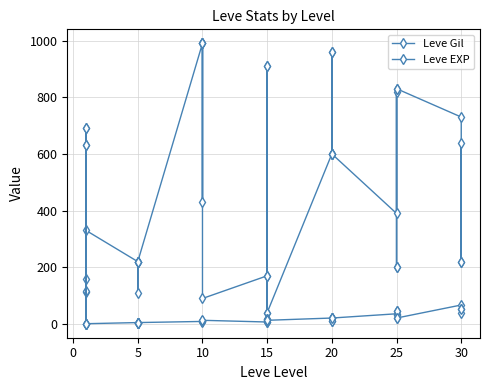

What is the difference between the maximum and minimum values in the Leve EXP series?

629